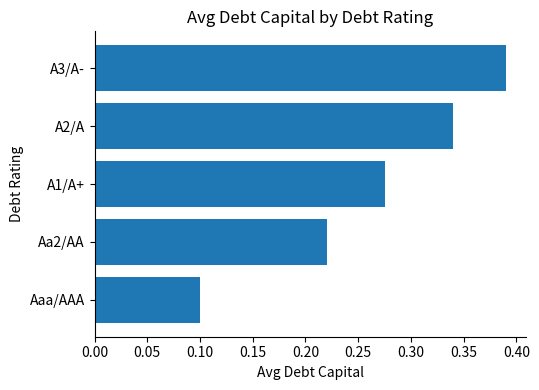

How many values are between 0 and 1?

5